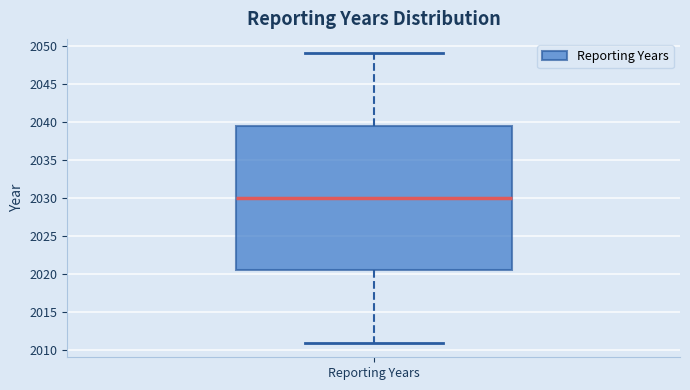

Where is the upper edge of the box for Reporting Years on the y-axis? The values are not printed on the chart, so give them approximately, as read against the axis.

2039.5